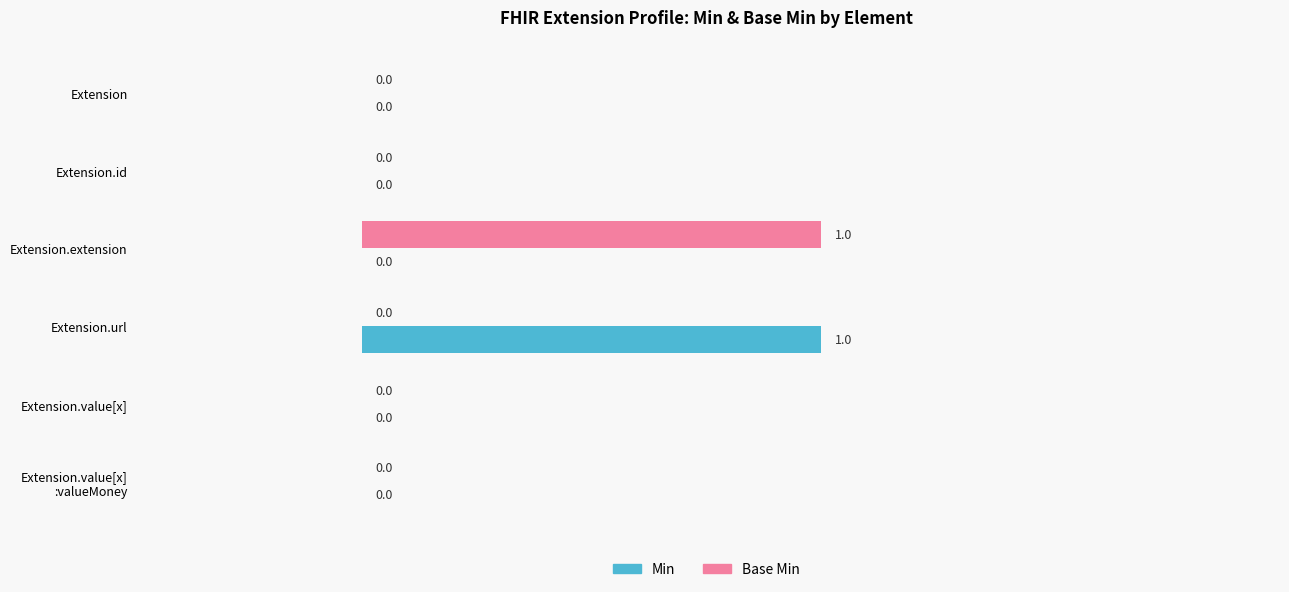

Is it true that Min equals 0 at Extension.url?

False